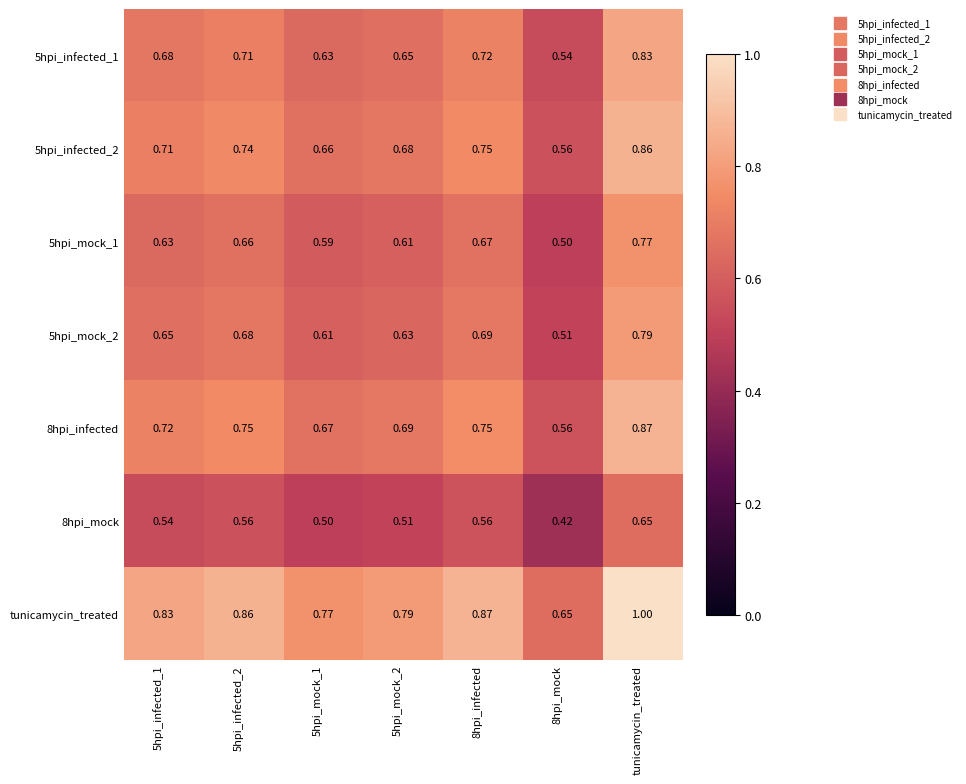

At which category is the sum across all series the highest?

tunicamycin_treated